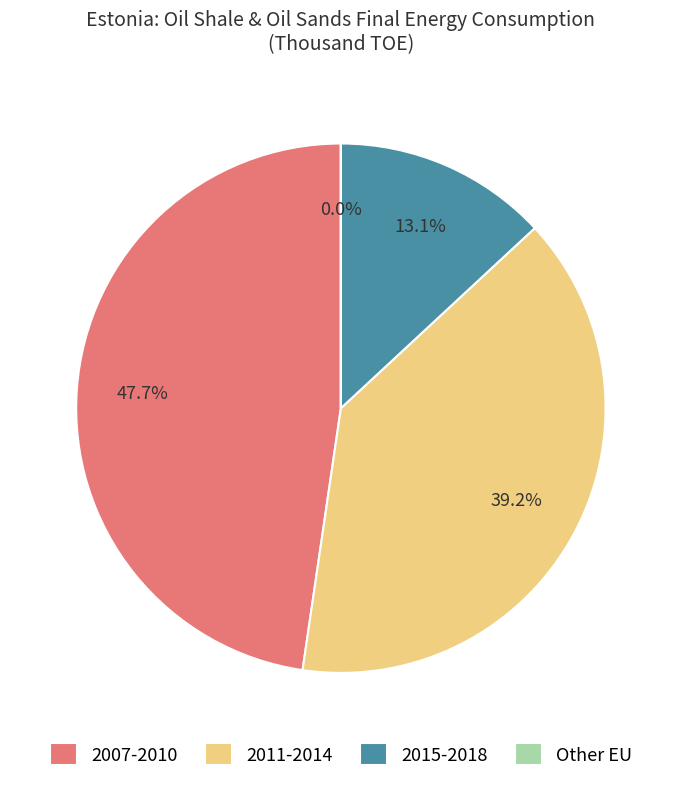

What is the largest slice in the pie chart?

2007-2010